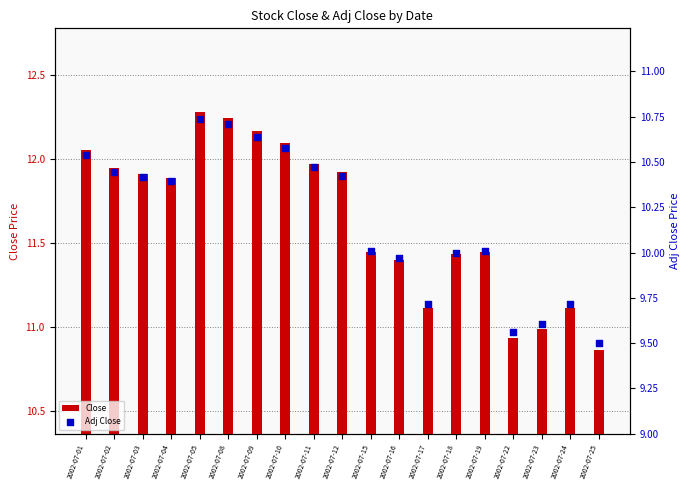

Which series contains the highest Y value?

Close